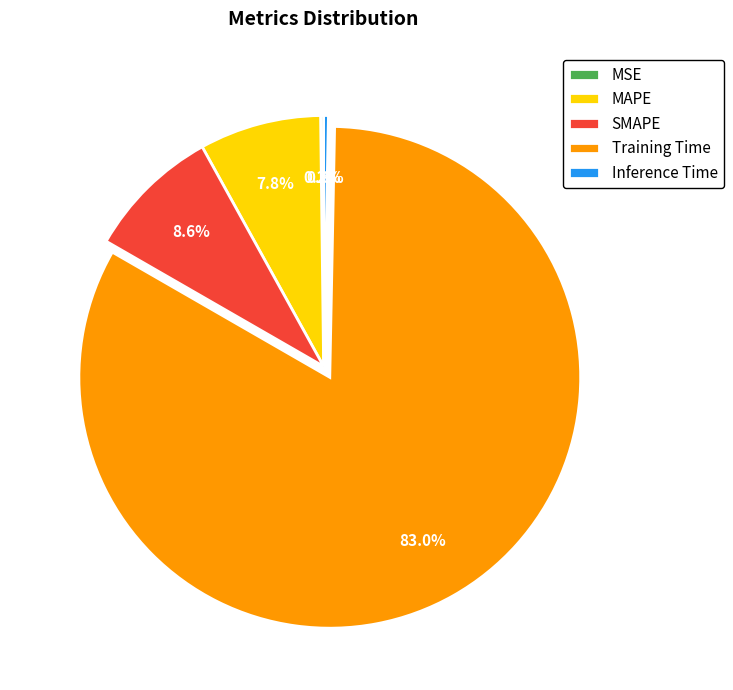

Which category has the biggest portion of the pie?

Training Time